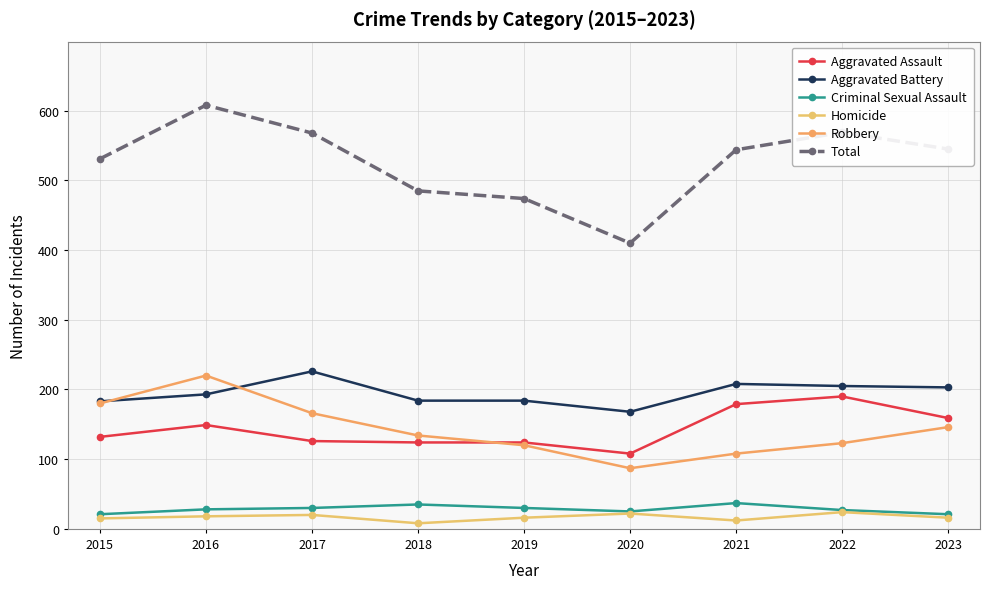

How many series are shown in this chart?

6